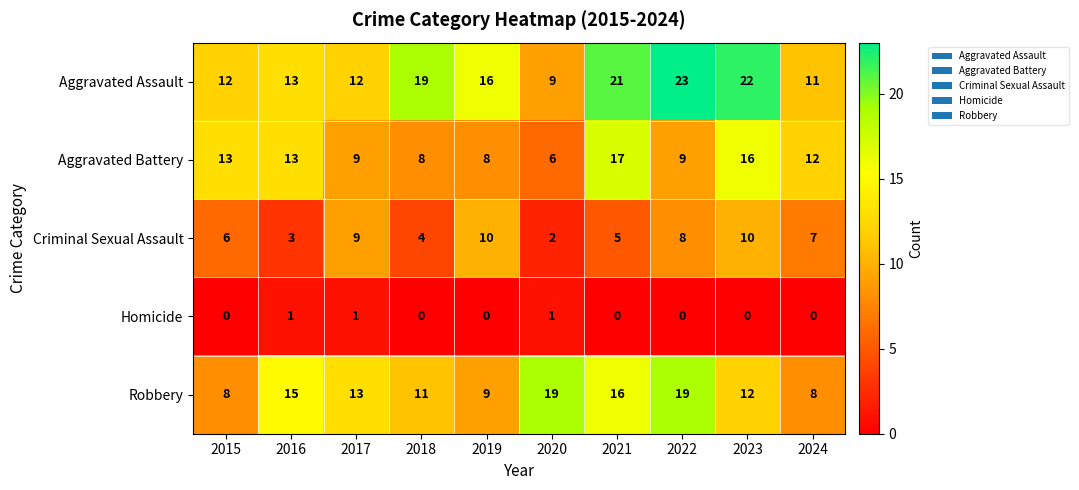

True or false: Aggravated Battery has a value of 16 at 2023.

True